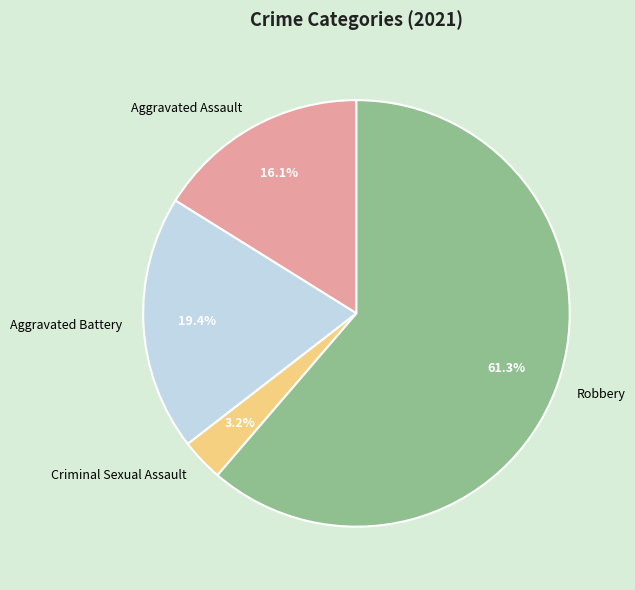

To the nearest percent, what percentage of the pie is Aggravated Assault?

16%